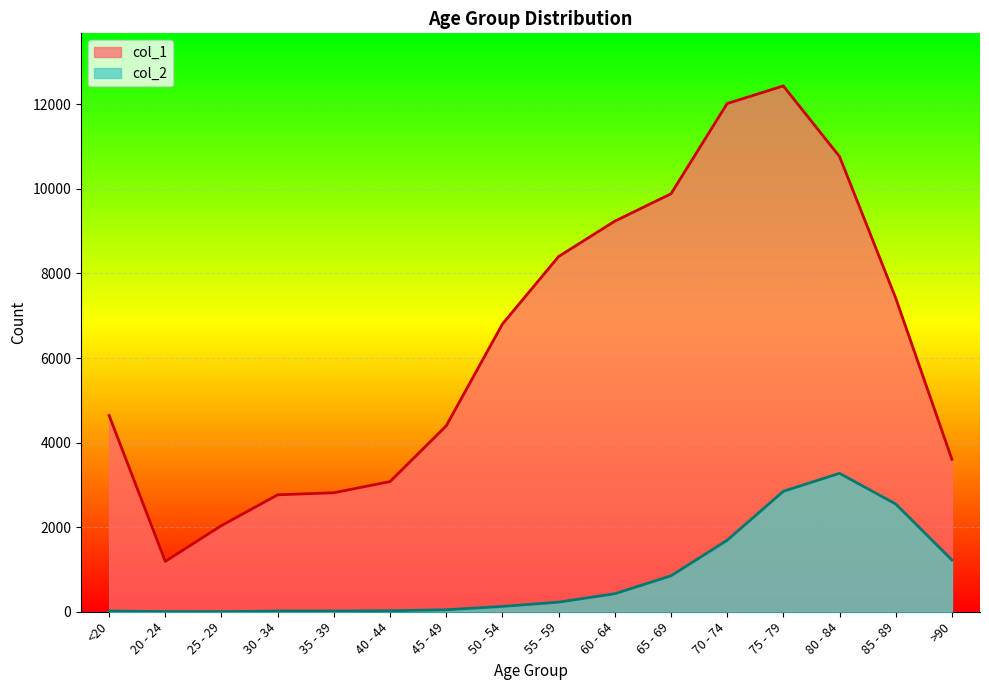

What is the difference between the col_1 values at 25 - 29 and 60 - 64?

7198